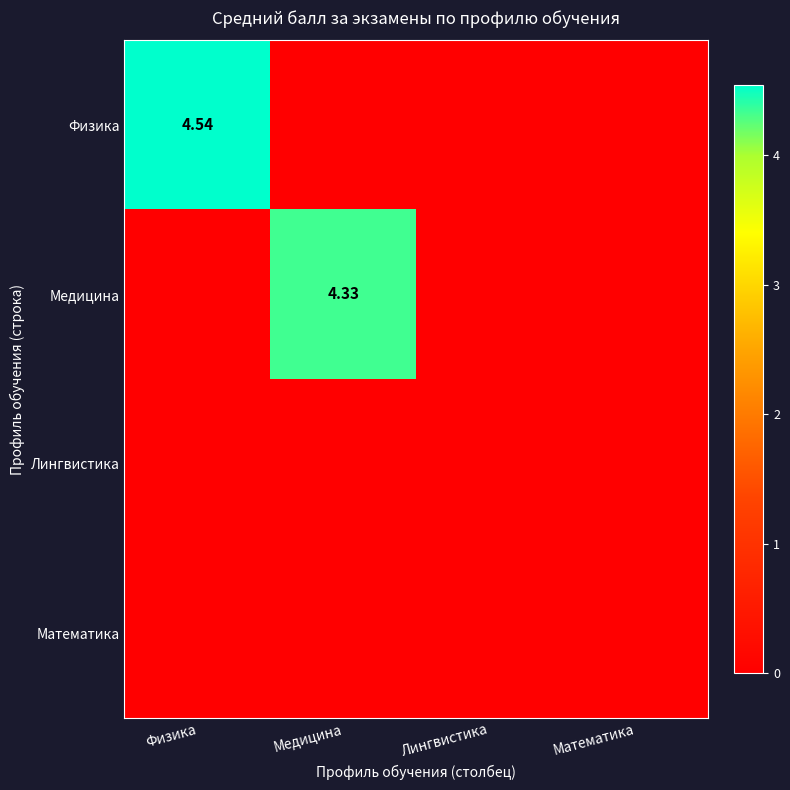

Which category has the lowest value in the Медицина series?

Физика